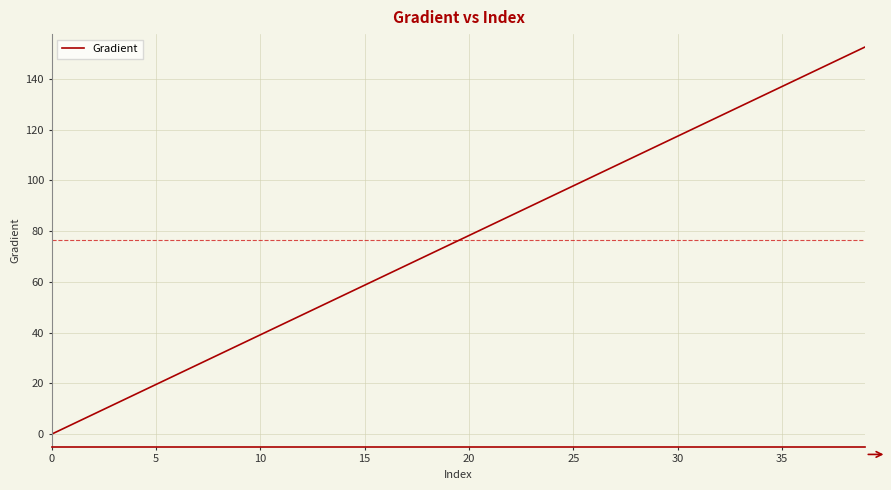

Does the chart have visible grid lines?

Yes